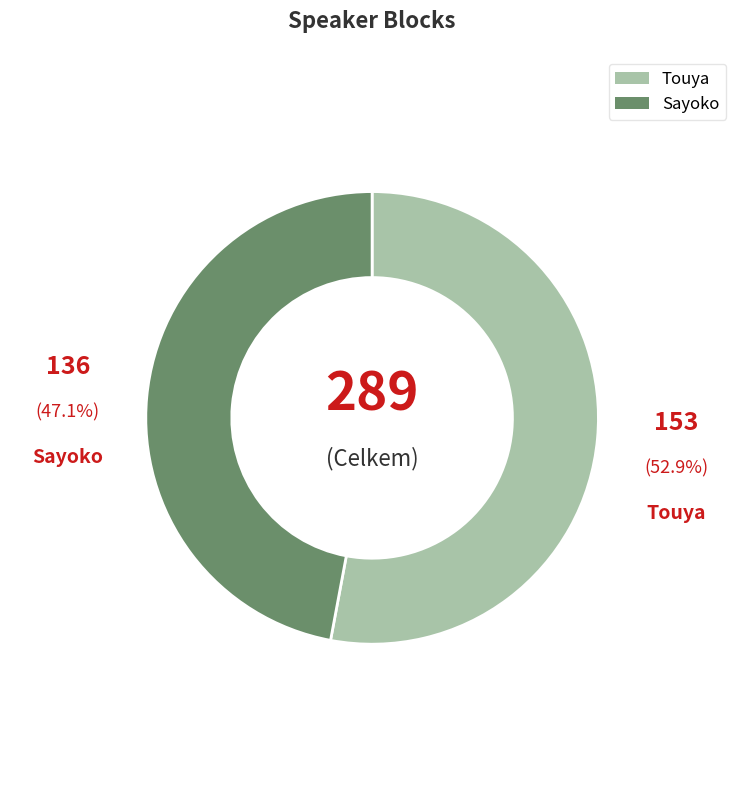

Which category has the biggest portion of the pie?

Touya